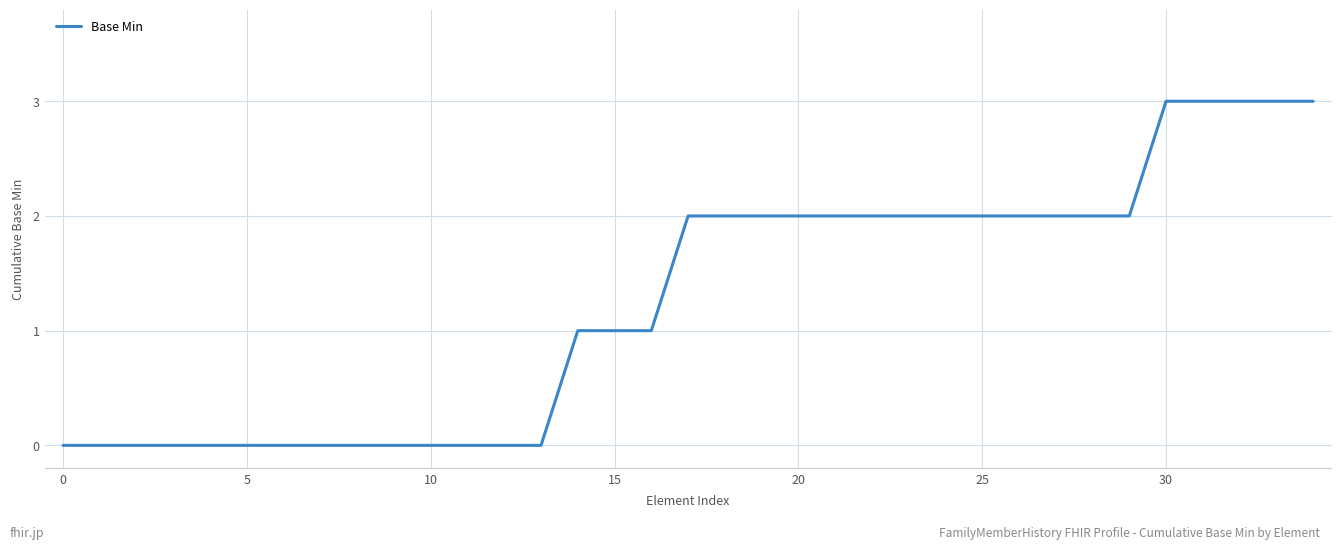

What is the greatest value displayed?

3